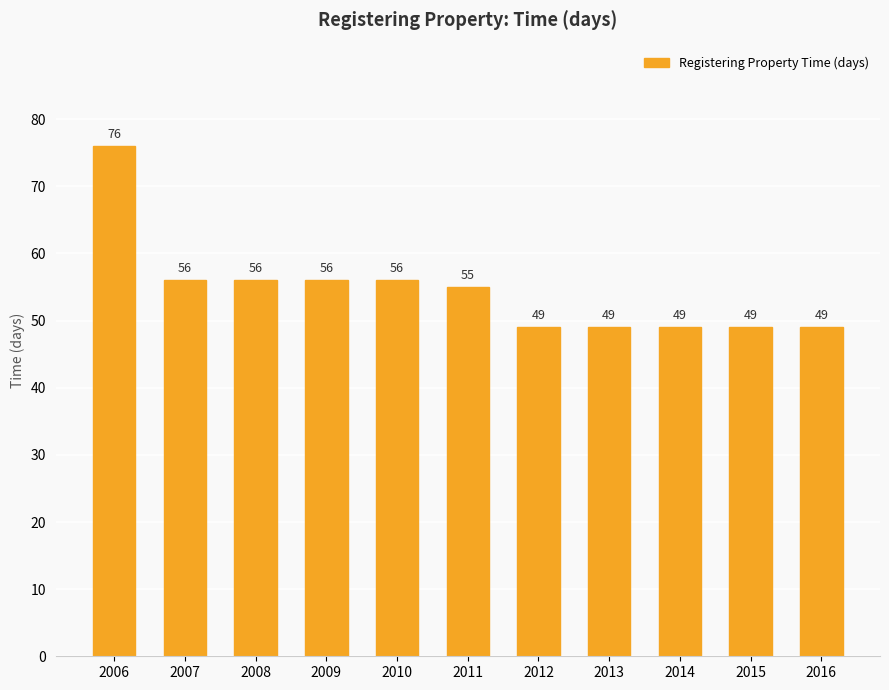

The value at 2009 is 56. True or false?

True